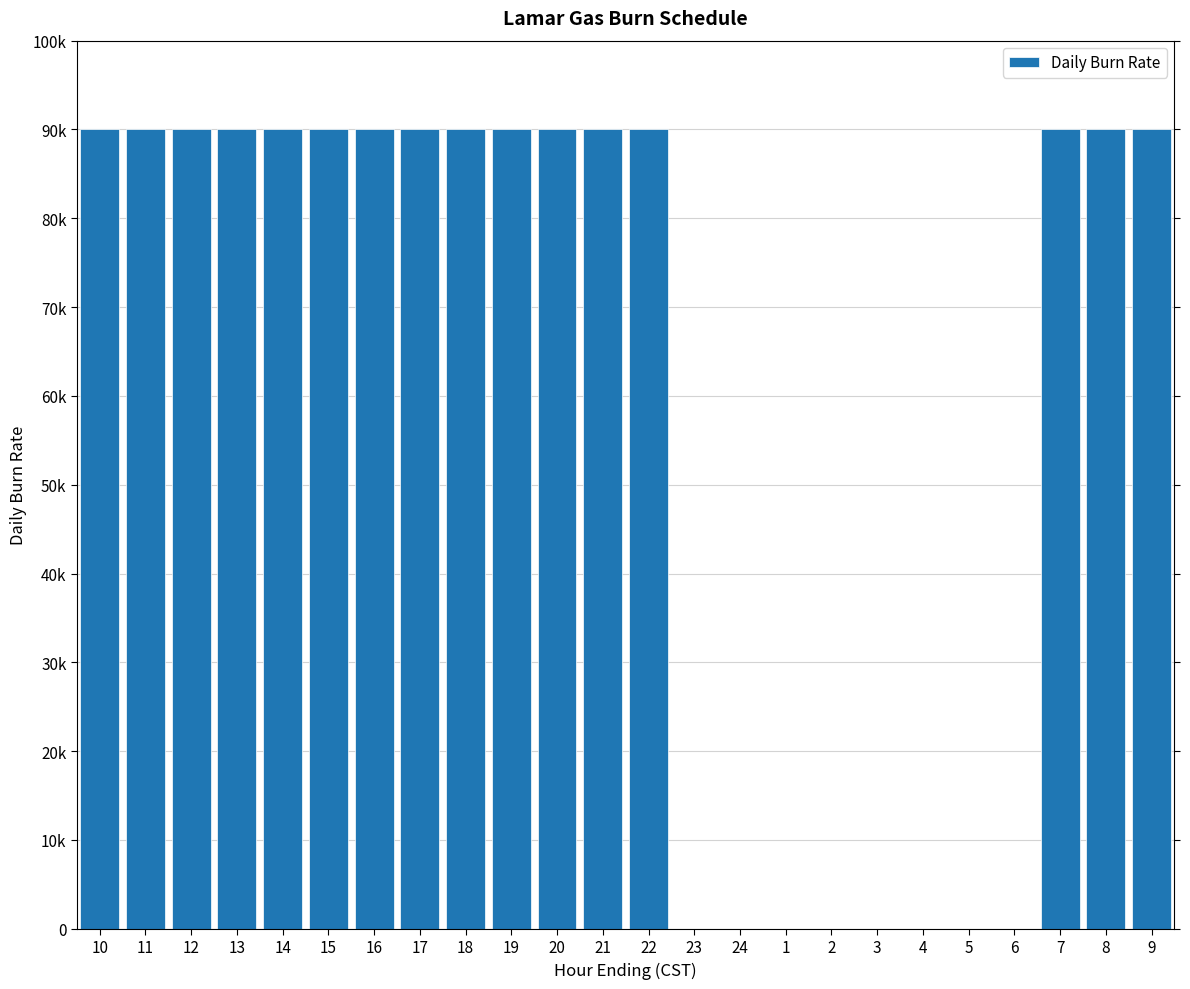

Reading left to right, extract all data points from this chart.

90000	90000	90000	90000	90000	90000	90000	90000	90000	90000	90000	90000	90000	0	0	0	0	0	0	0	0	90000	90000	90000